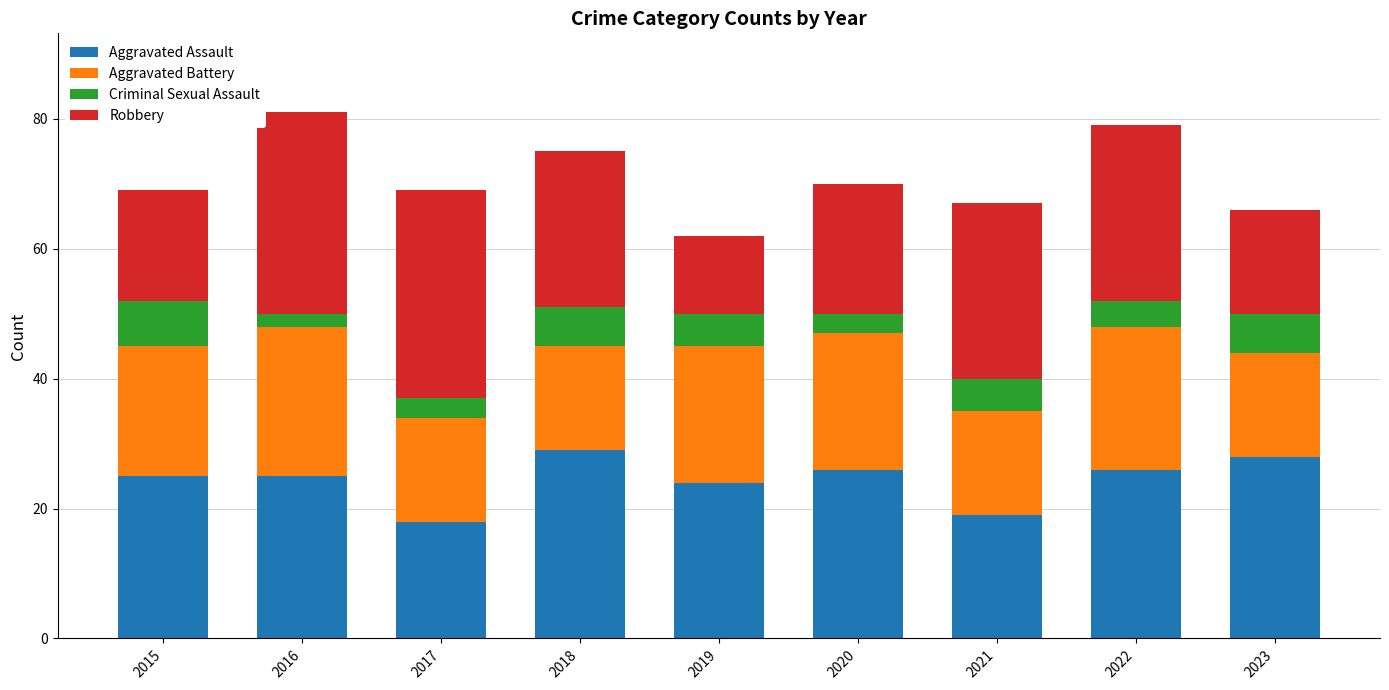

What is the total value across all series at 2016?

81